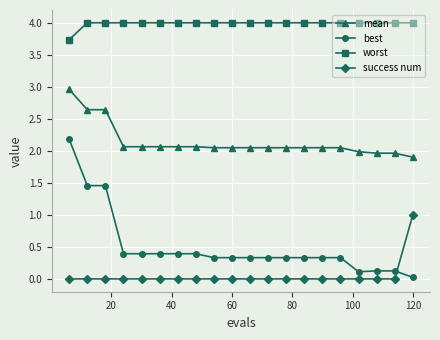

What is the value of the mean point at the 5th from the left?

2.1